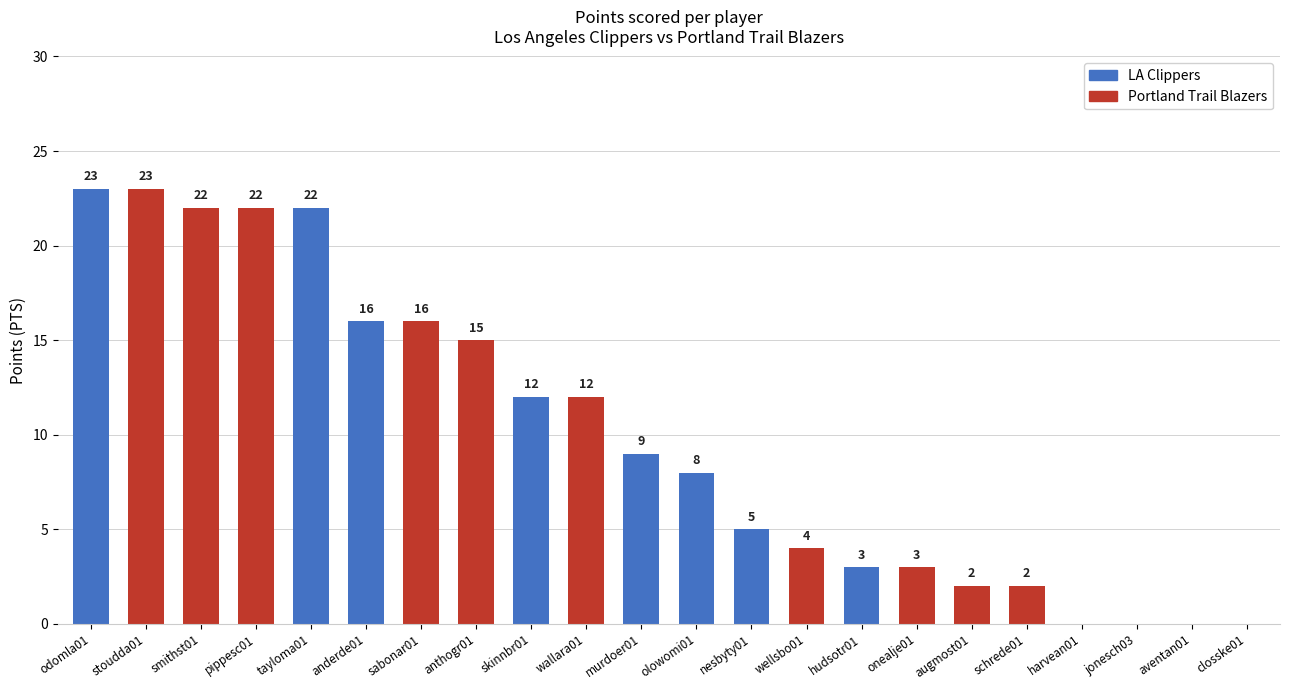

The chart shows a value of 0 at aventan01. True or false?

True